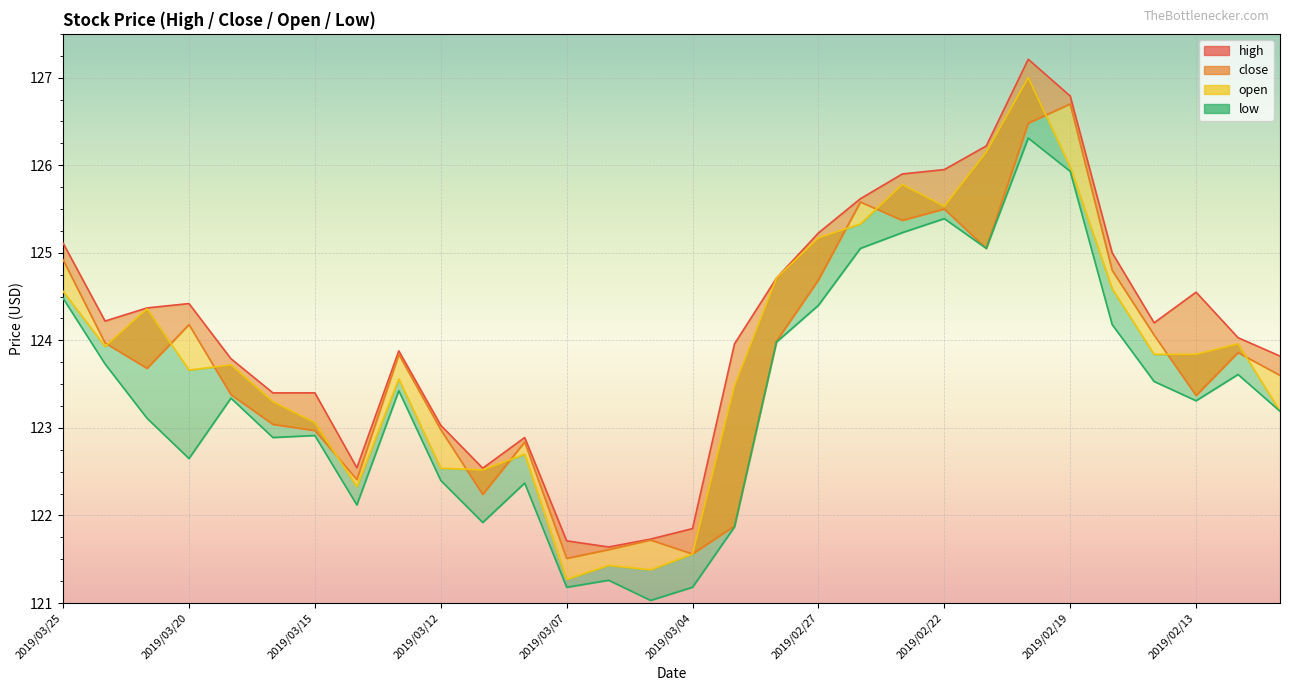

Reading left to right, extract all data points from this chart.

high line: 125.1	124.2	124.4	124.4	123.8	123.4	123.4	122.5	123.9	123.0	122.5	122.9	121.7	121.6	121.7	121.8	124.0	124.7	125.2	125.6	125.9	126.0	126.2	127.2	126.8	125.0	124.2	124.5	124.0	123.8
close line: 124.9	124.0	123.7	124.2	123.4	123.0	123.0	122.4	123.8	123.0	122.2	122.8	121.5	121.6	121.7	121.6	121.9	124.0	124.7	125.6	125.4	125.5	125.0	126.5	126.7	124.8	124.1	123.4	123.9	123.6
open line: 124.6	123.9	124.4	123.7	123.7	123.3	123.1	122.3	123.6	122.5	122.5	122.7	121.3	121.4	121.4	121.6	123.5	124.7	125.2	125.3	125.8	125.5	126.2	127.0	126.0	124.6	123.8	123.8	124.0	123.2
low line: 124.5	123.7	123.1	122.7	123.3	122.9	122.9	122.1	123.4	122.4	121.9	122.4	121.2	121.3	121.0	121.2	121.9	124.0	124.4	125.0	125.2	125.4	125.0	126.3	125.9	124.2	123.5	123.3	123.6	123.2